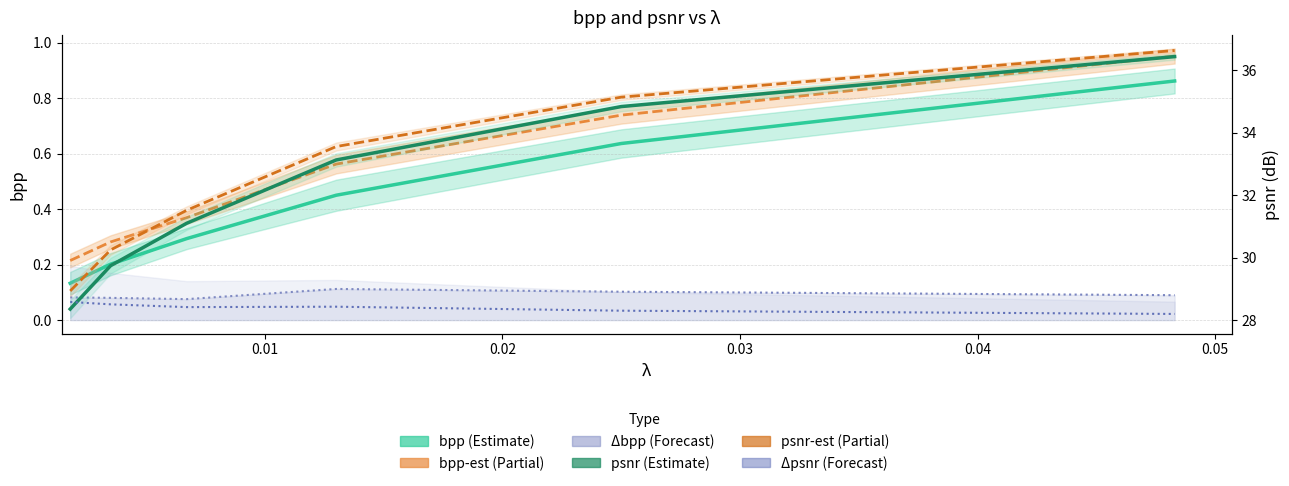

True or false: bpp has a value of 0.2 at 0.02.

False